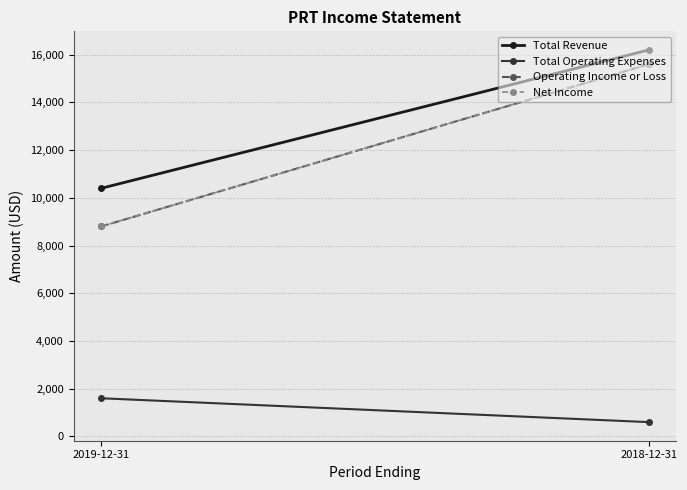

Rank the series by their maximum value, from highest to lowest.

Total Revenue, Operating Income or Loss, Net Income, Total Operating Expenses